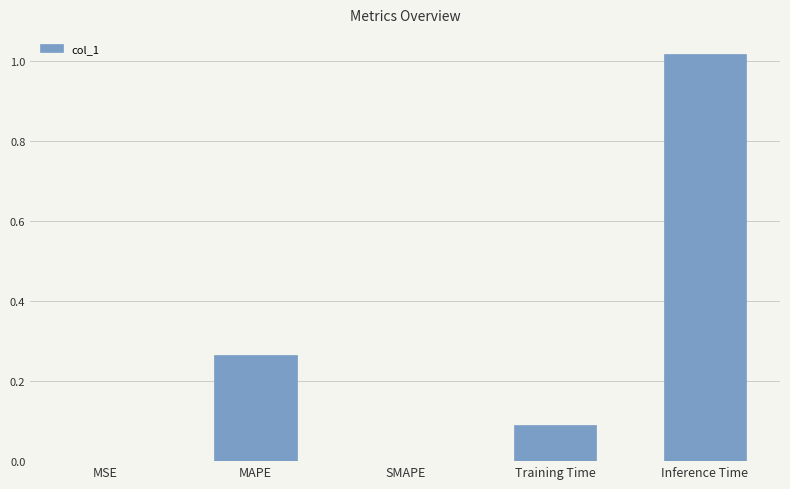

The chart shows a value of 0.0 at MSE. True or false?

True